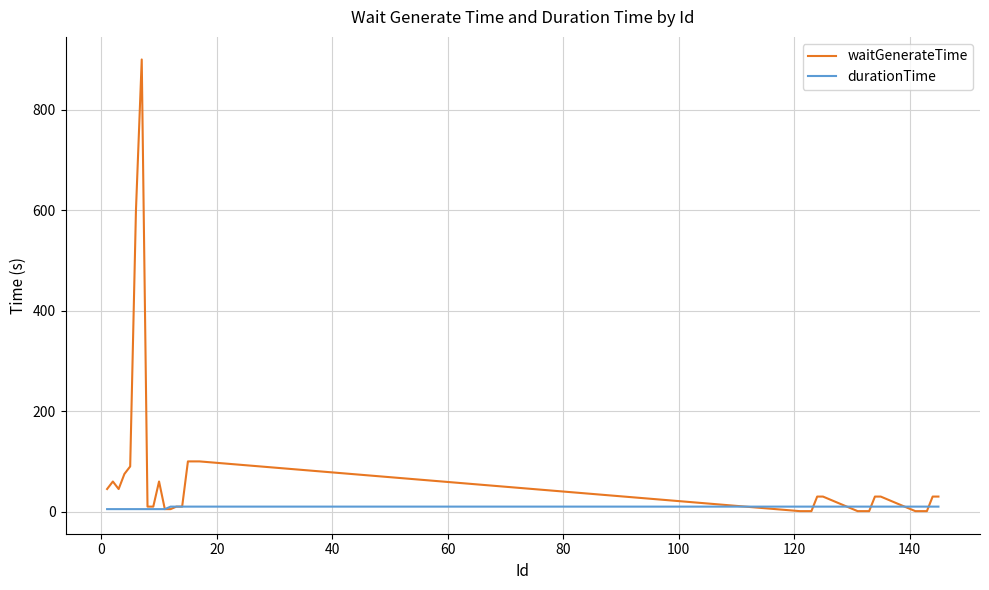

Does the chart have visible grid lines?

Yes